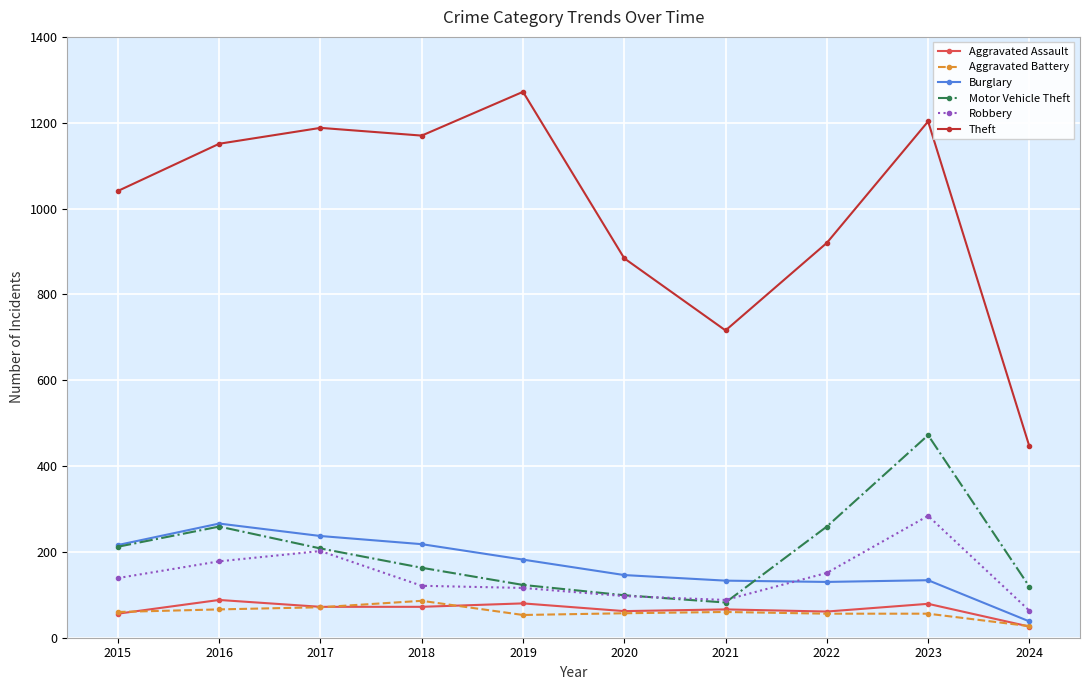

What is the difference between the Aggravated Assault values at 2018 and 2016?

16